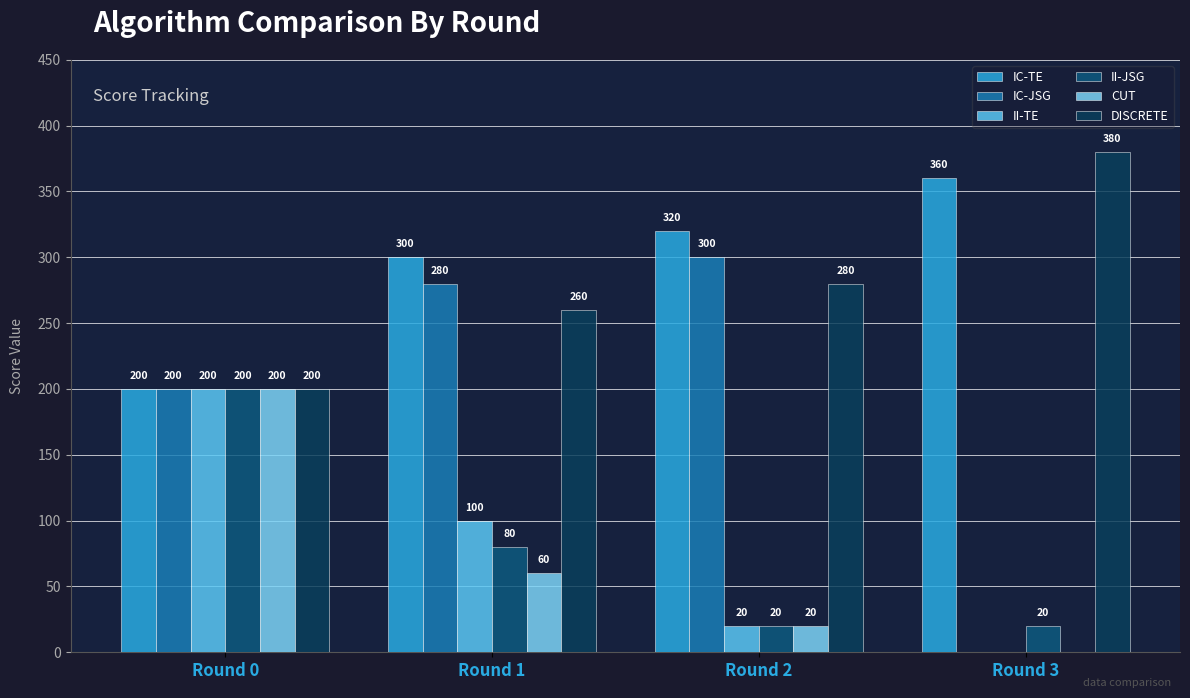

How many values in IC-JSG are above zero?

3